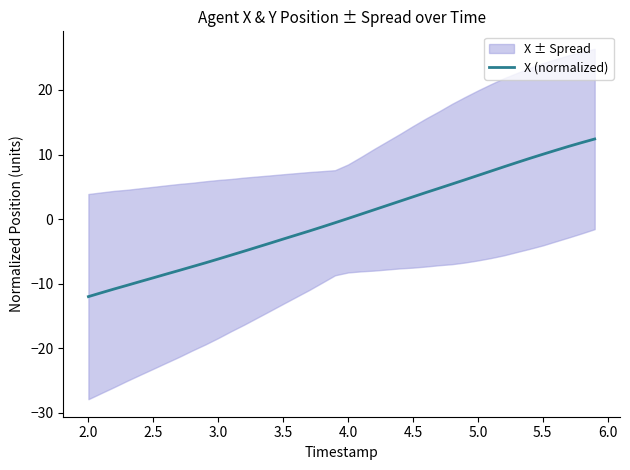

How many lines are shown in the chart?

1